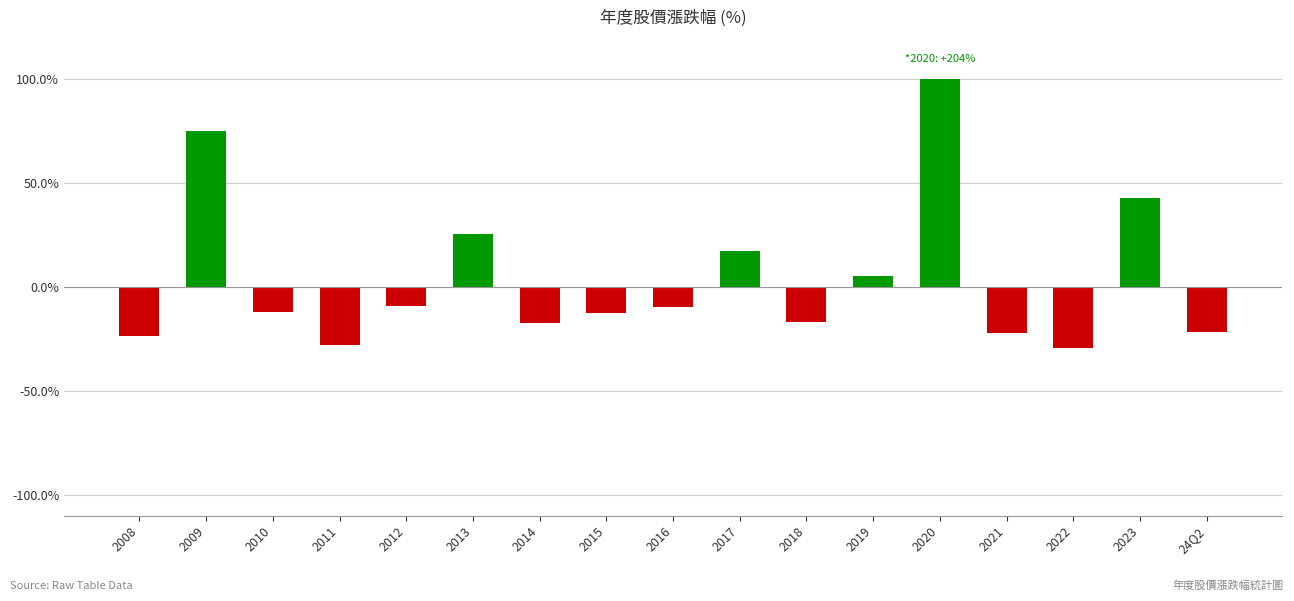

Which category has the highest value across all series?

2020